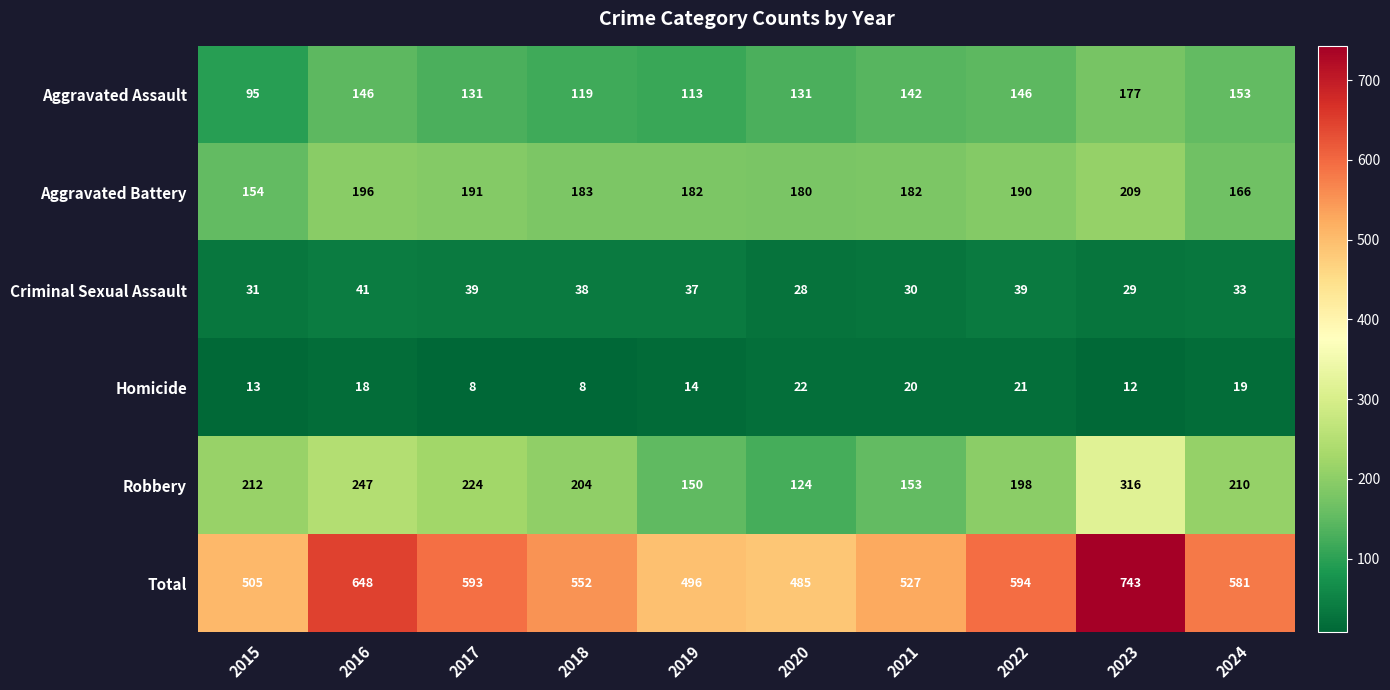

True or false: Aggravated Assault has a value of 131 at 2020.

True